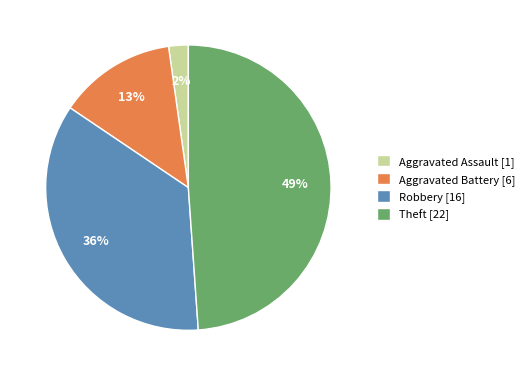

What is the ratio of the value at Aggravated Assault to the value at Robbery?

0.1